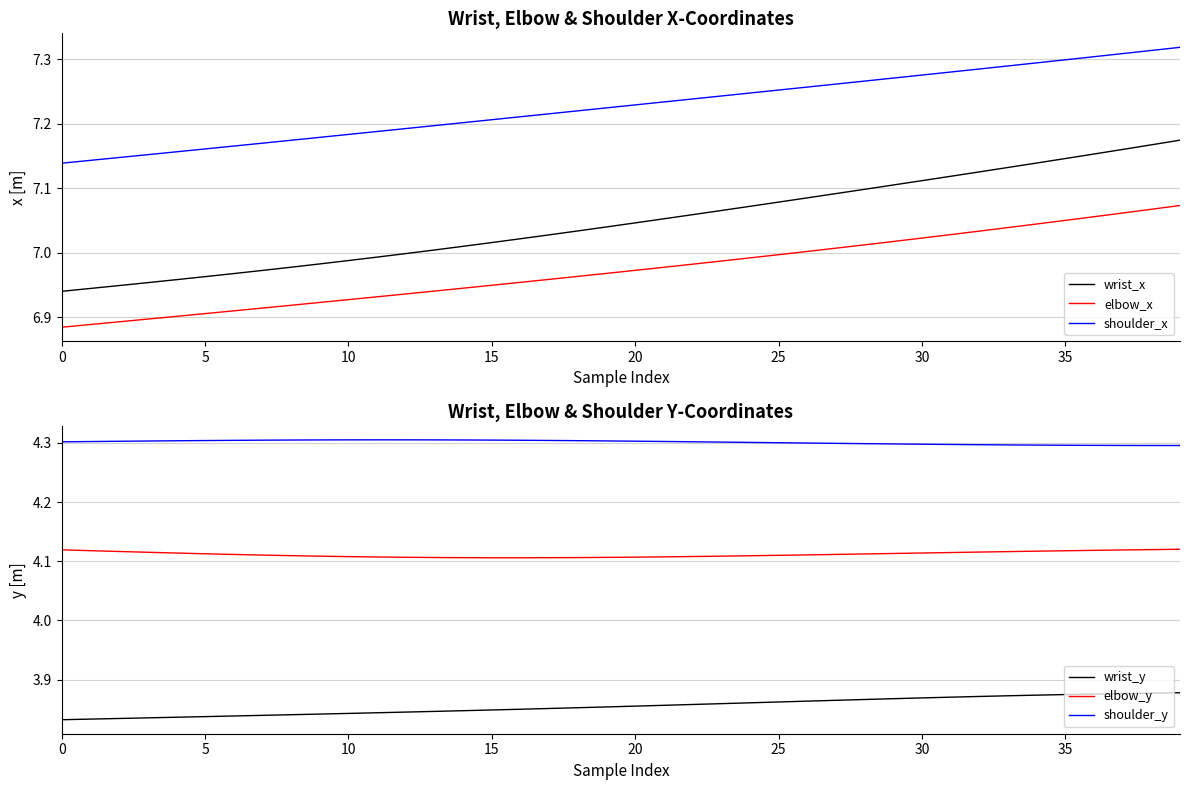

True or false: elbow_y and shoulder_x cross at least once.

False